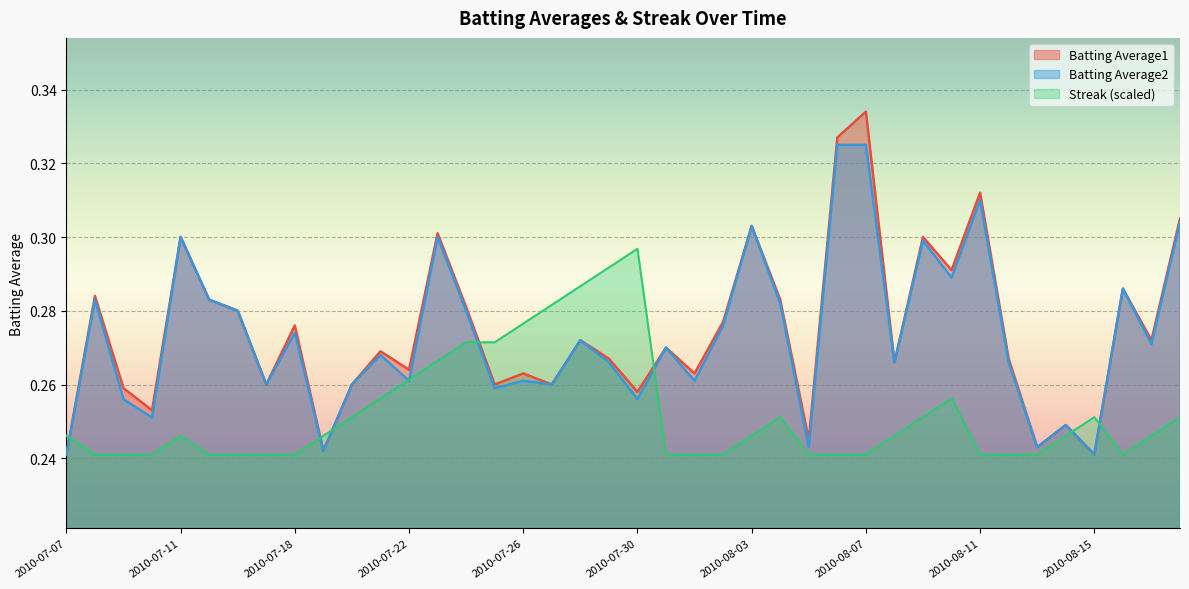

True or false: Streak has a value of 0.3 at 2010-07-27.

True